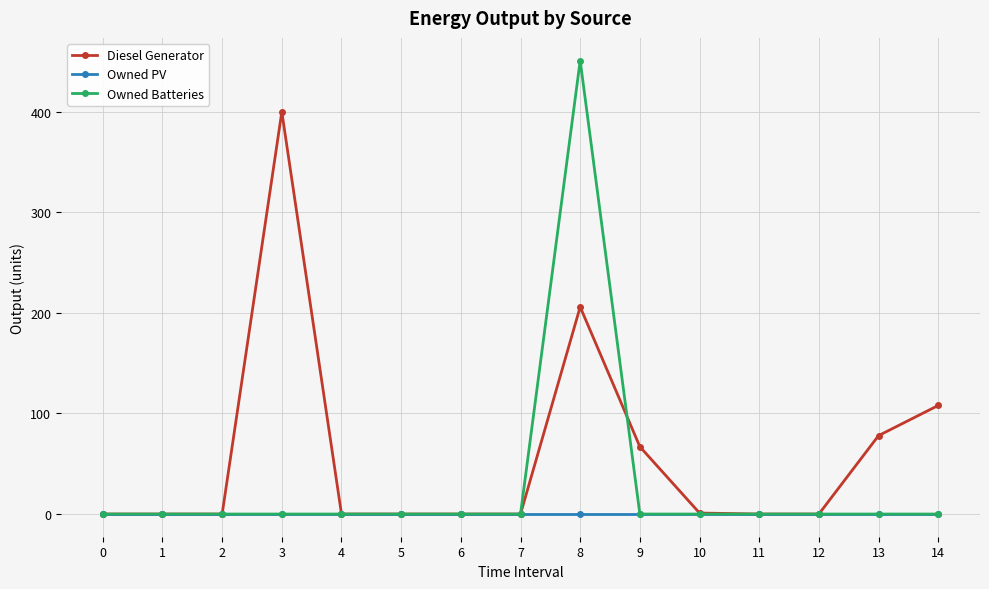

At how many categories does at least one series exceed 86?

3